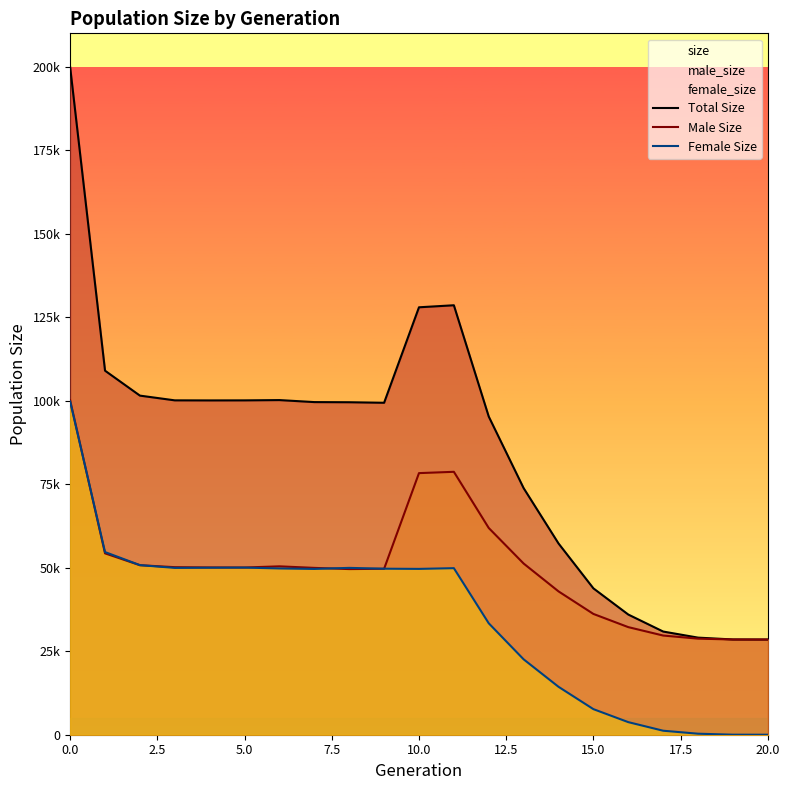

At how many categories does at least one series exceed 24617?

21